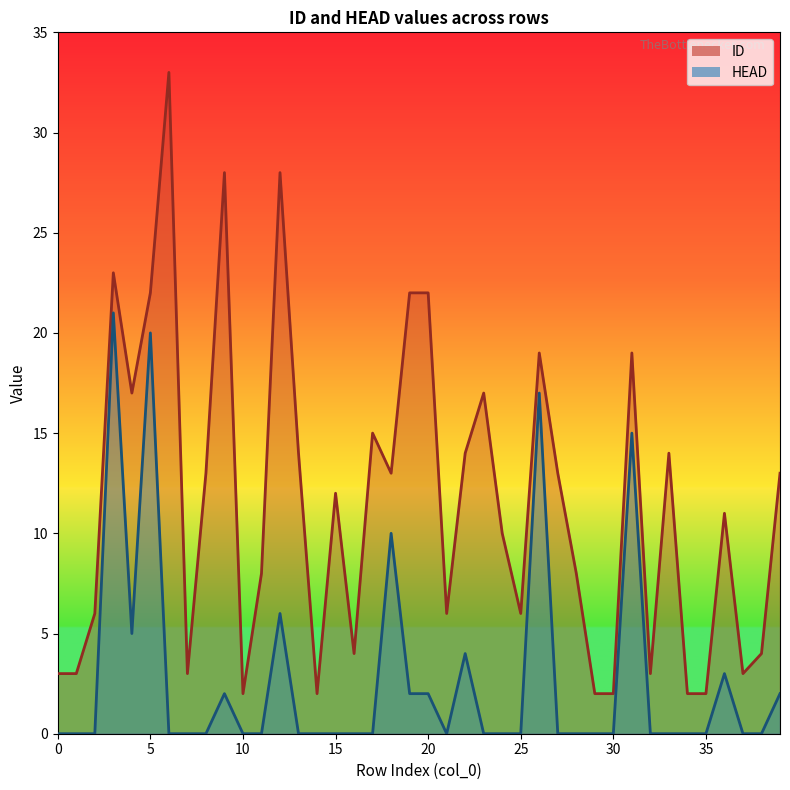

True or false: ID has a value of 3 at 34.

False